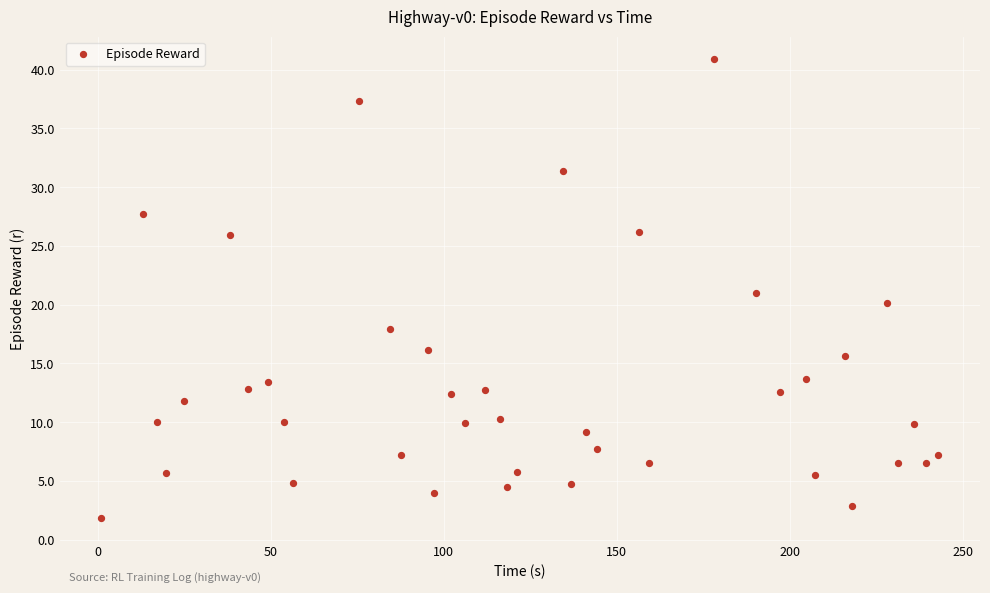

What is the range of Y values (max minus min)?

39.0